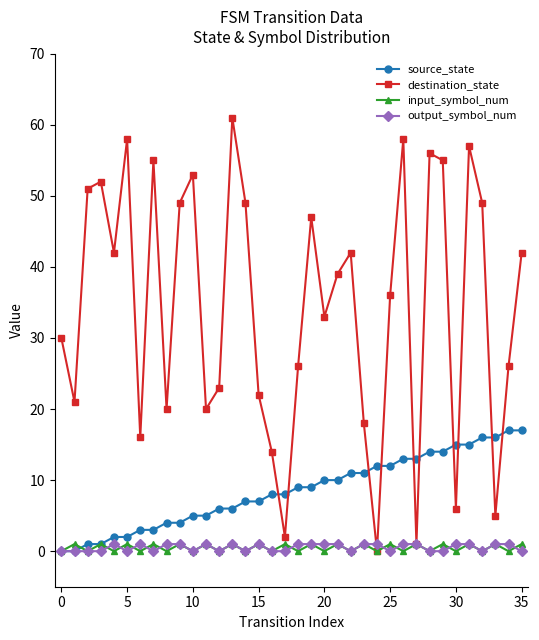

After their last crossing, which series has the higher values: source_state or destination_state?

destination_state